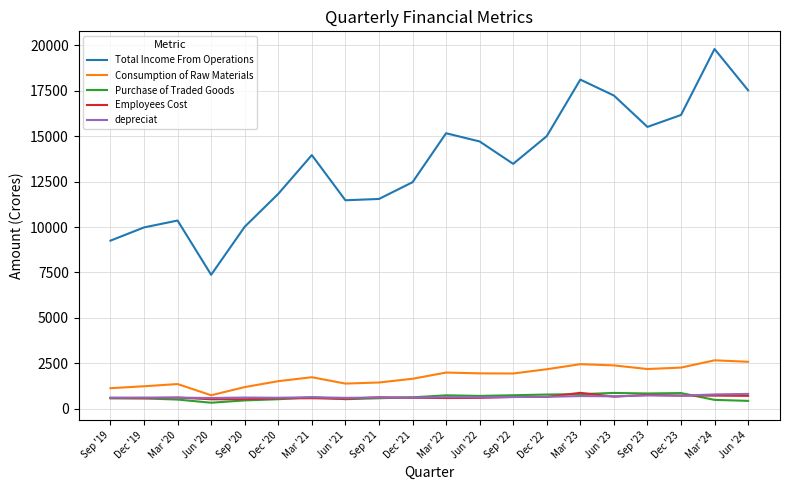

True or false: Total Income From Operations and Employees Cost intersect in this chart.

False